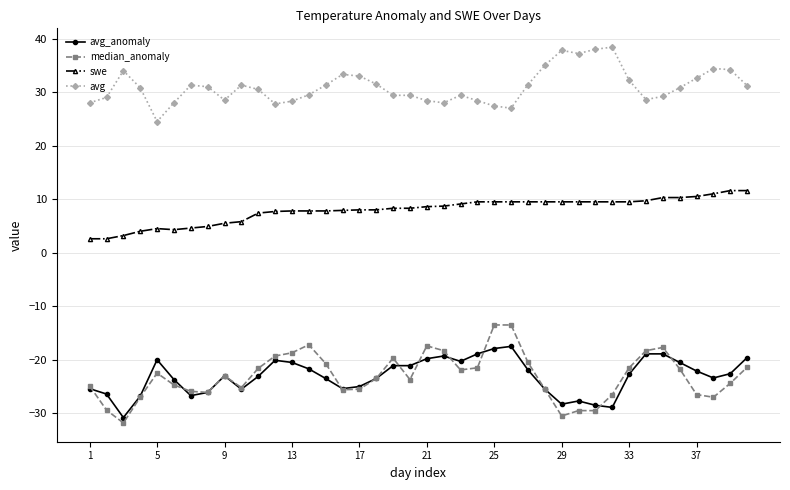

True or false: median_anomaly has more than 1 points higher than both neighbors.

True